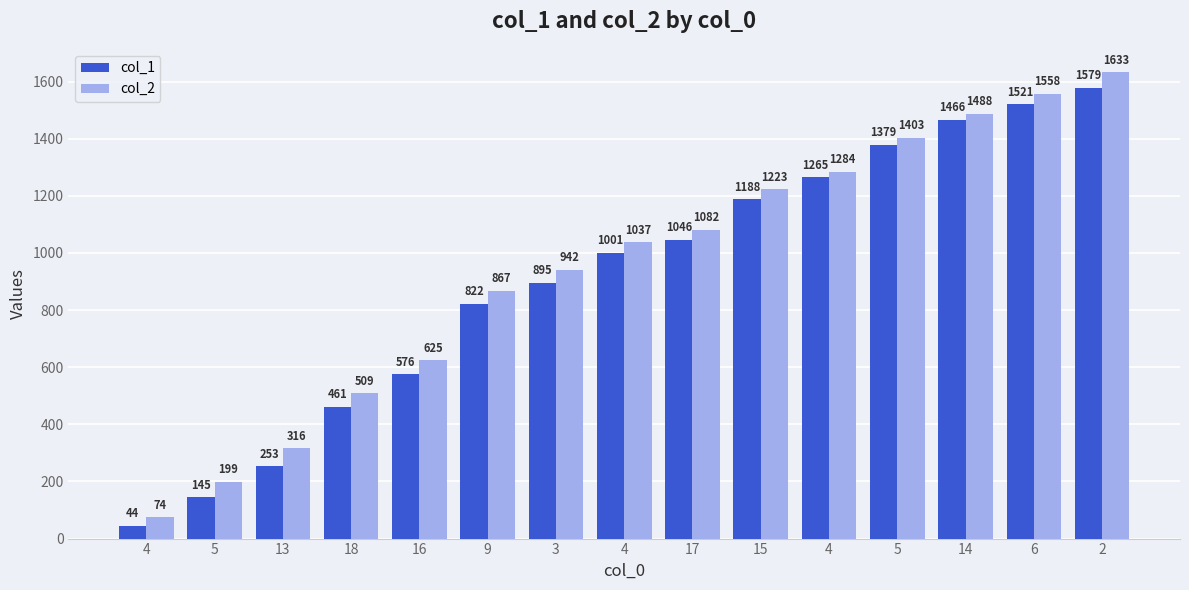

What is the difference between the maximum and minimum values in the col_2 series?

1559